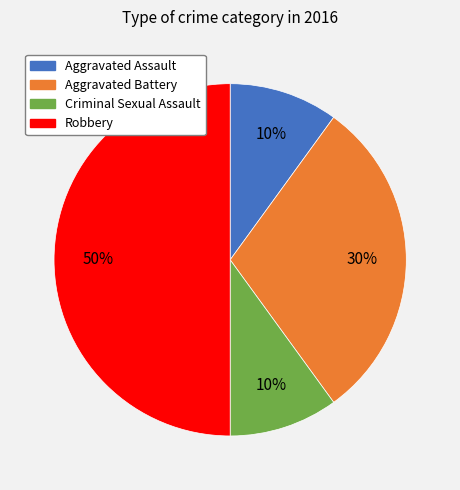

Count the number of slices in the pie.

4